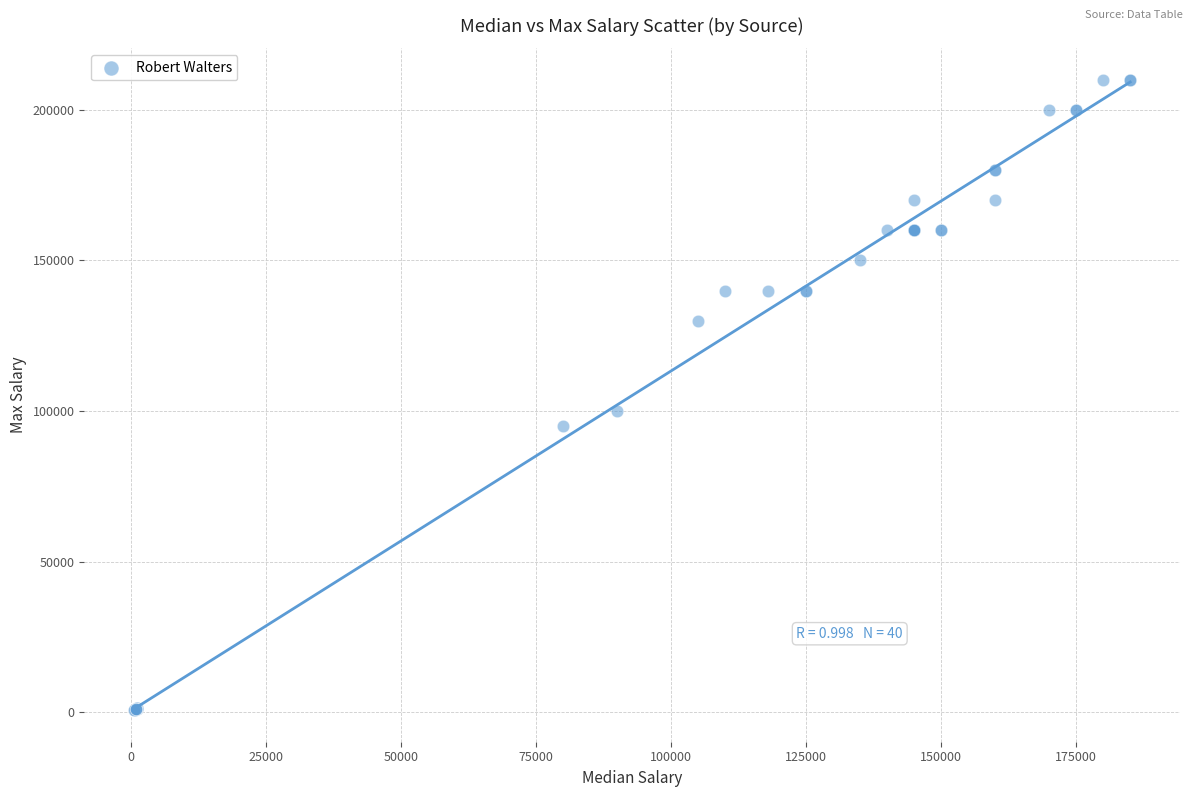

What Y value in the scatter plot is closest to 105300?

100000